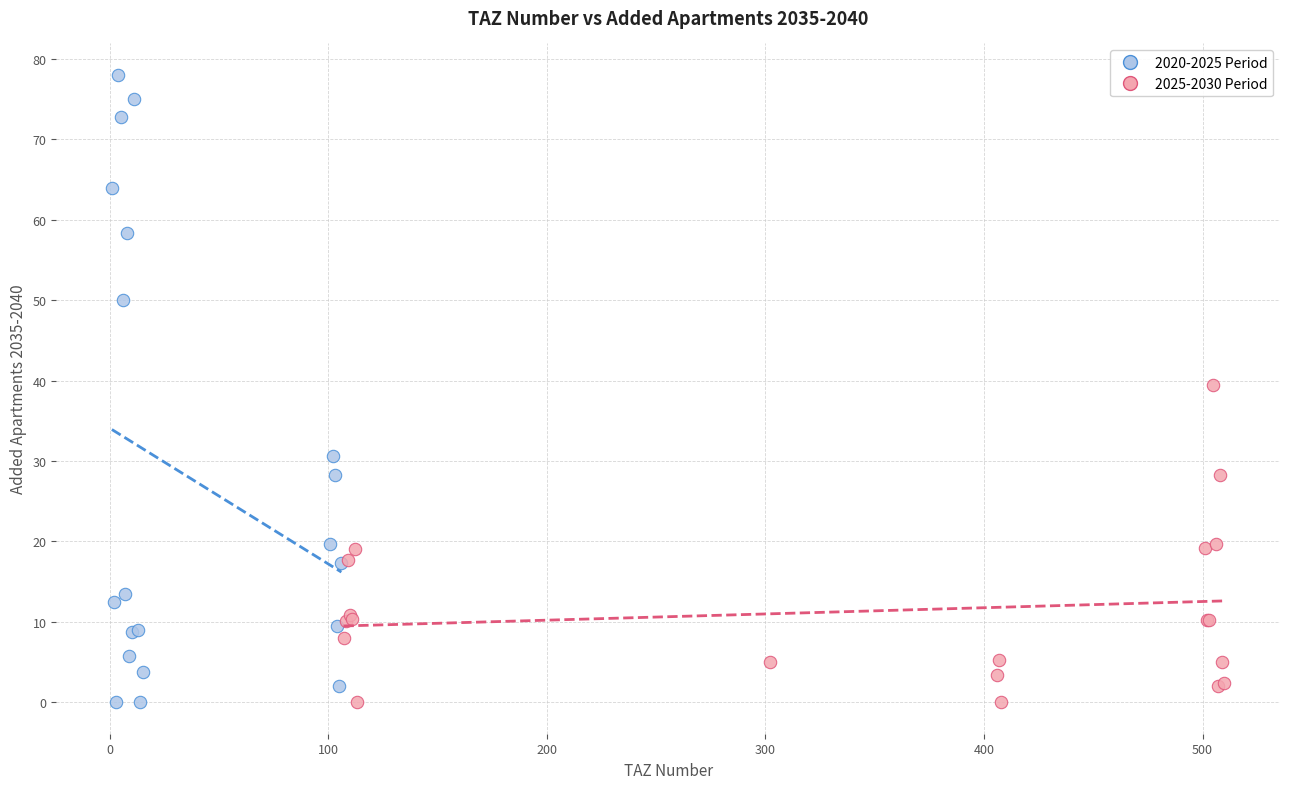

What are all the series names shown in the legend?

2020-2025 Period, 2025-2030 Period